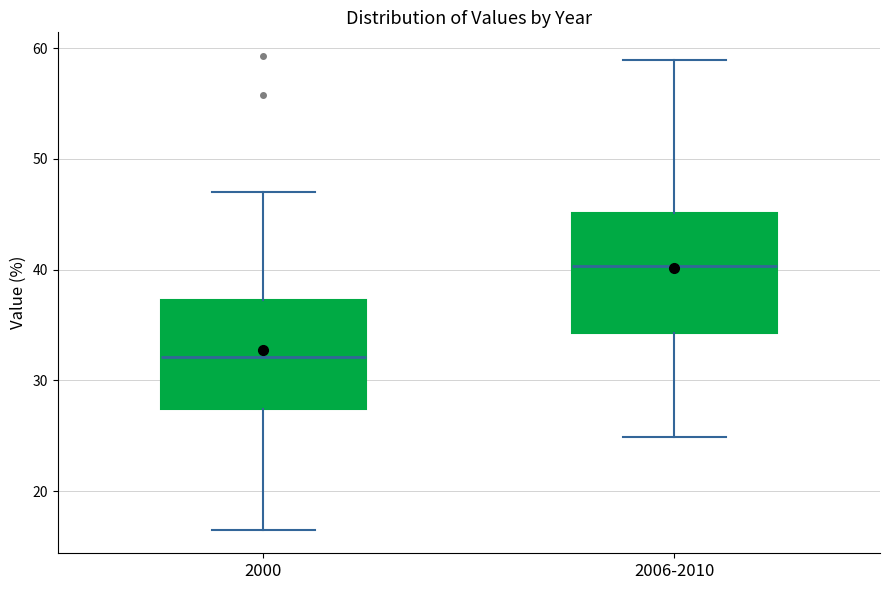

Reading left to right, read every box against the y-axis: the position of its median line, the range the box covers, and the ends of its whiskers. The values are not printed on the chart, so give them approximately, as read against the axis.

2000: median 32, box 27 to 37, whiskers 17 to 47
2006-2010: median 40, box 34 to 45, whiskers 25 to 59